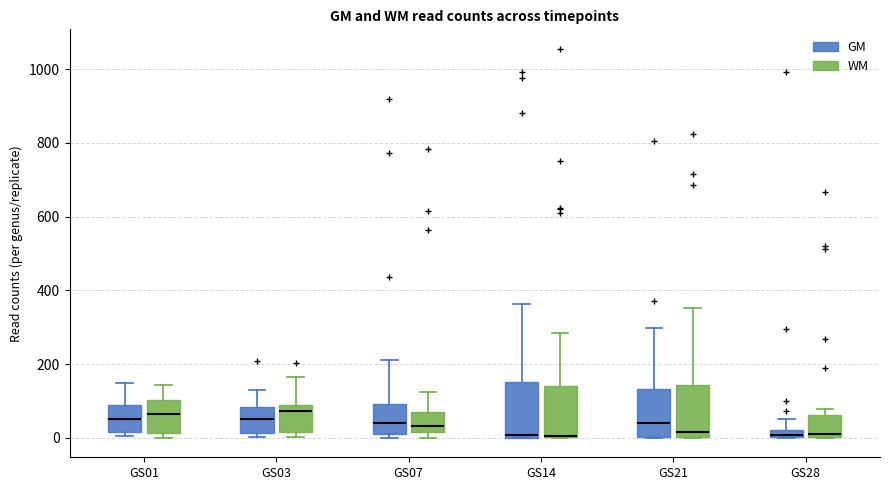

Where does the upper whisker of the box for GS01 (WM) end on the y-axis? The values are not printed on the chart, so give them approximately, as read against the axis.

140